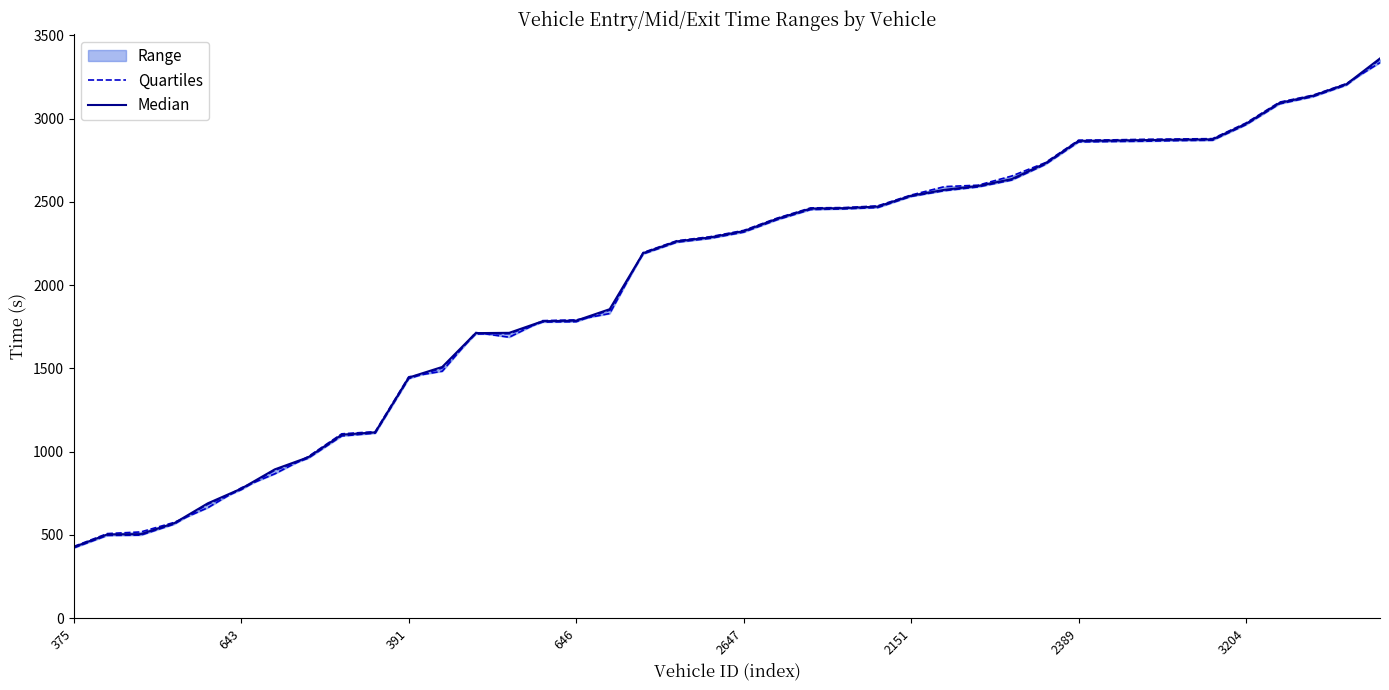

True or false: Median and Quartiles cross at least once.

False